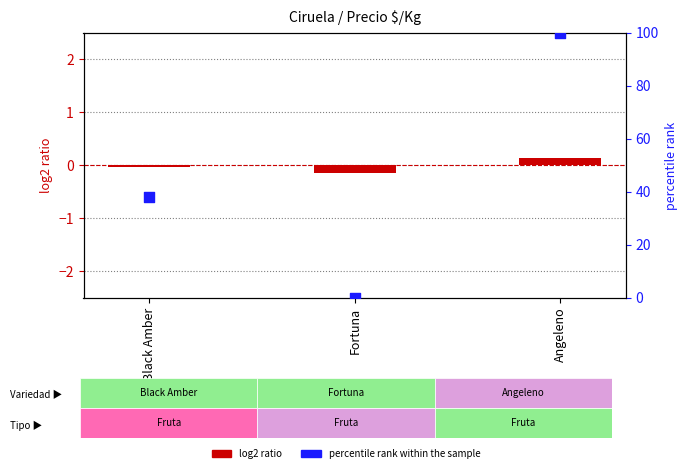

What are all the series names shown in the legend?

log2 ratio, percentile rank within the sample